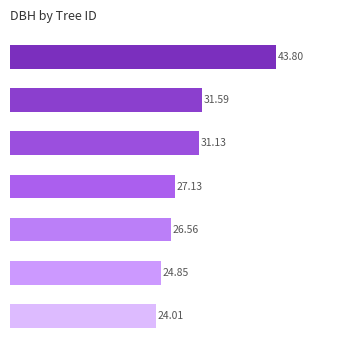

How many bars are there in total?

7